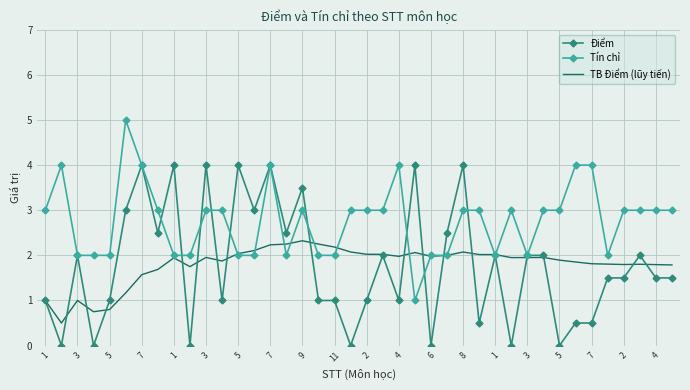

List the series in order of their peak value, highest first.

Tín chỉ, Điểm, TB Điểm (lũy tiến)